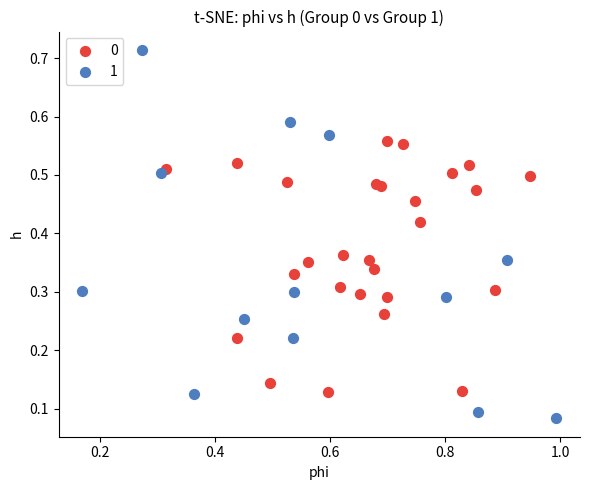

Which series has the widest spread of Y values?

1